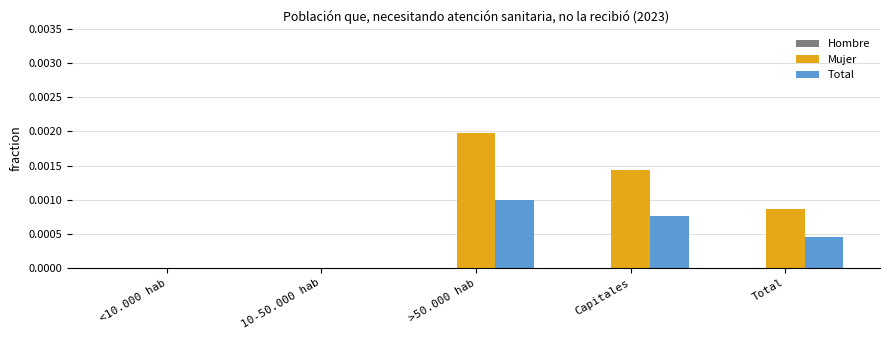

How many data points does each series have?

5